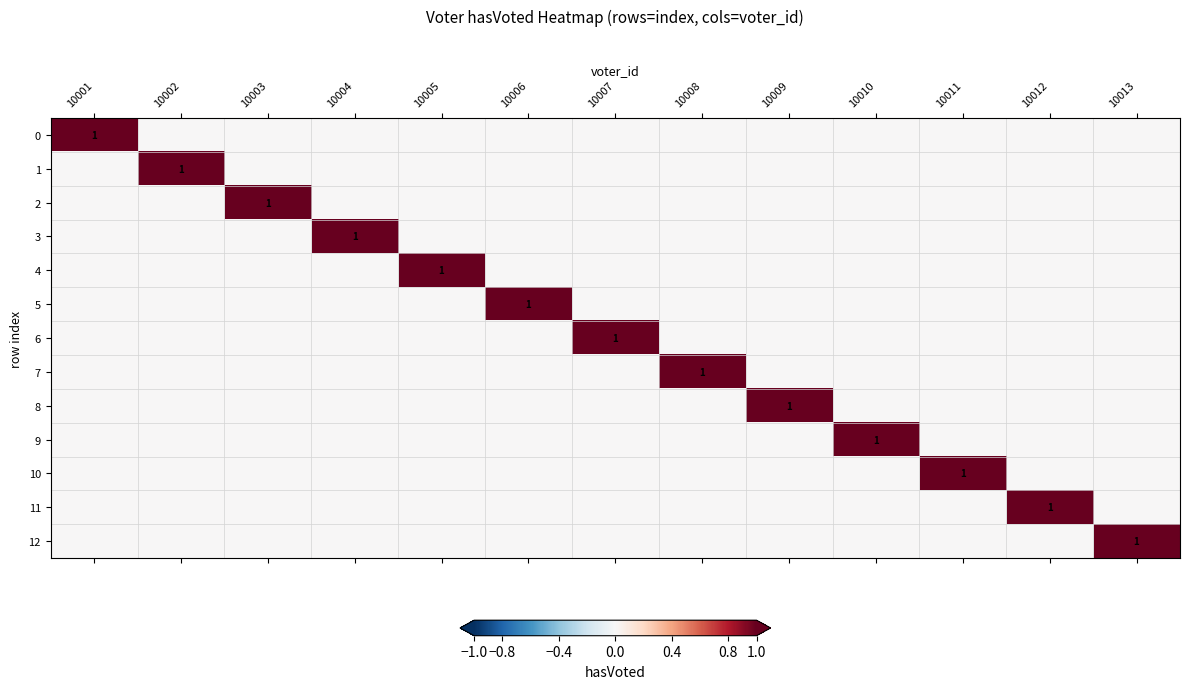

What is the total value across all series at 10013?

1